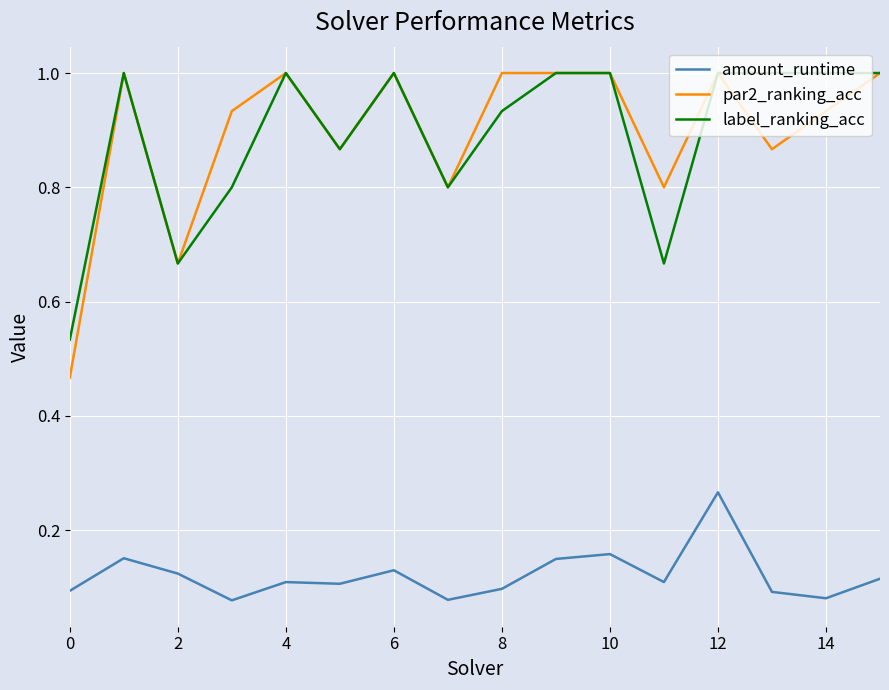

True or false: par2_ranking_acc and amount_runtime cross at least once.

False